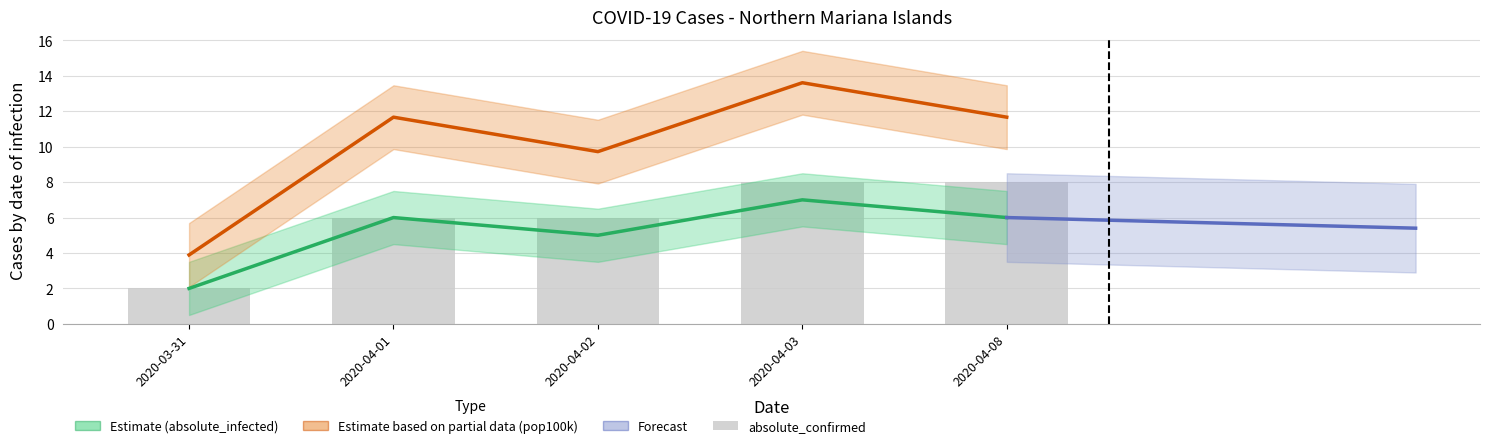

What is the label of the 1st bar from the right?

2020-04-08